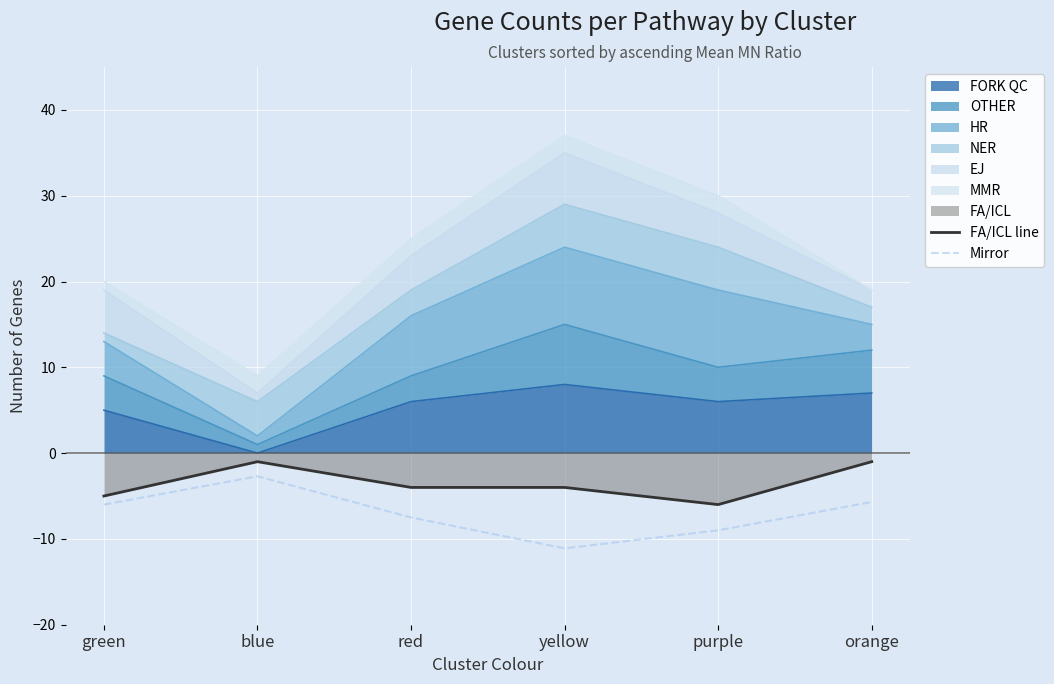

Is it true that FA/ICL line equals -1.0 at orange?

True